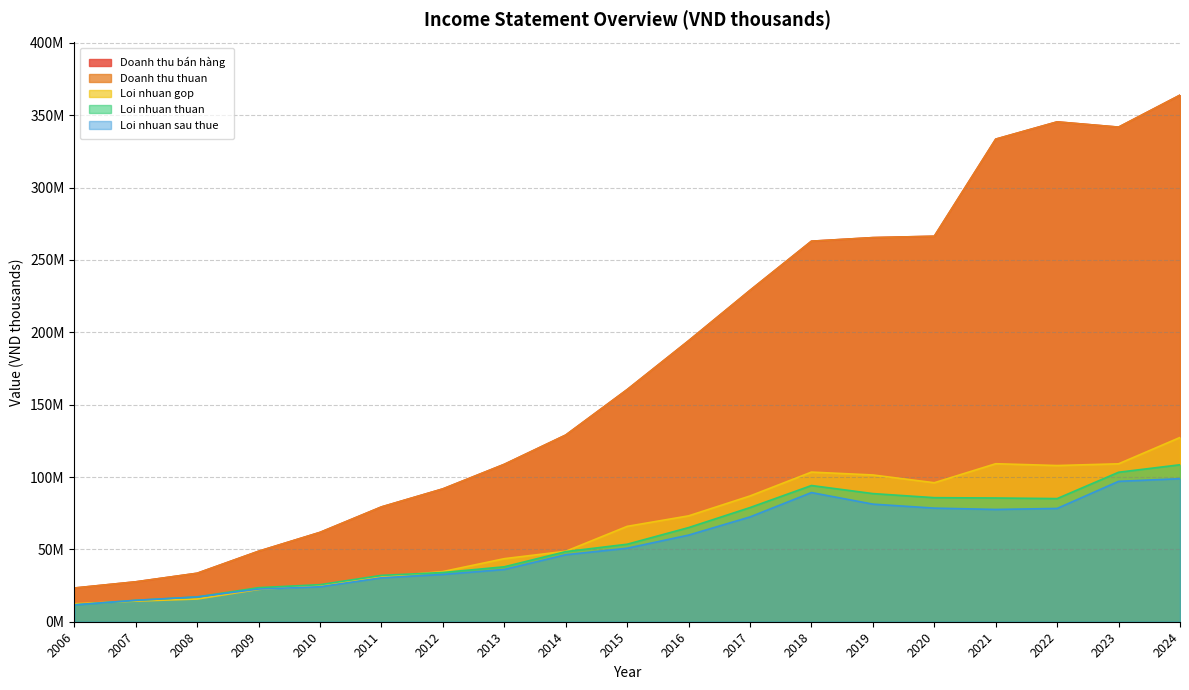

How many interior local valleys does the Loi nhuan gop series have?

2